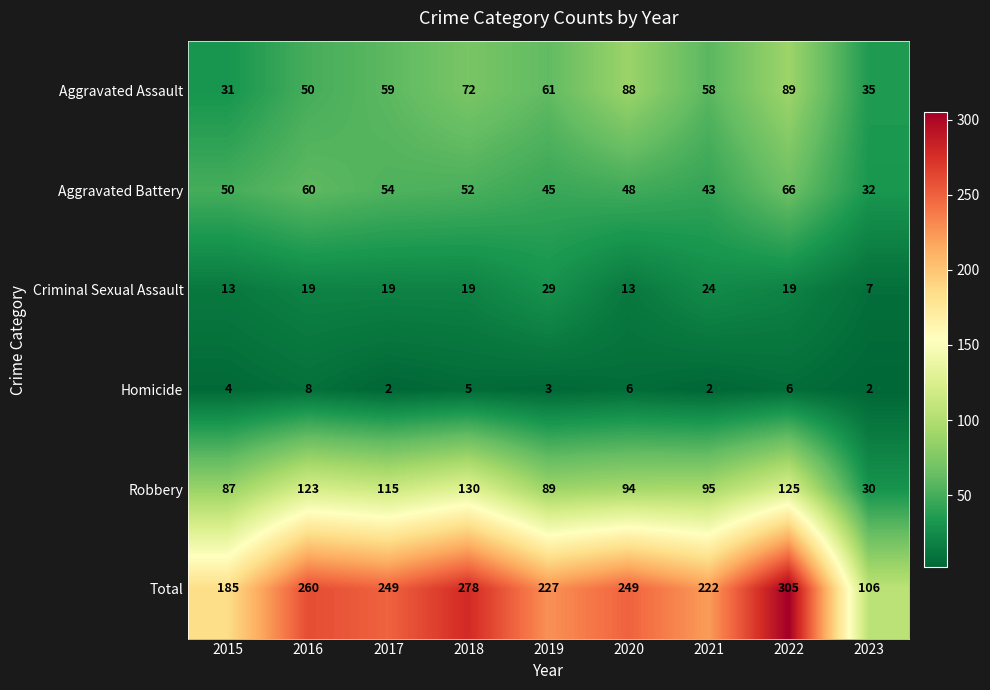

What is the difference between the maximum and minimum values in the Criminal Sexual Assault series?

22